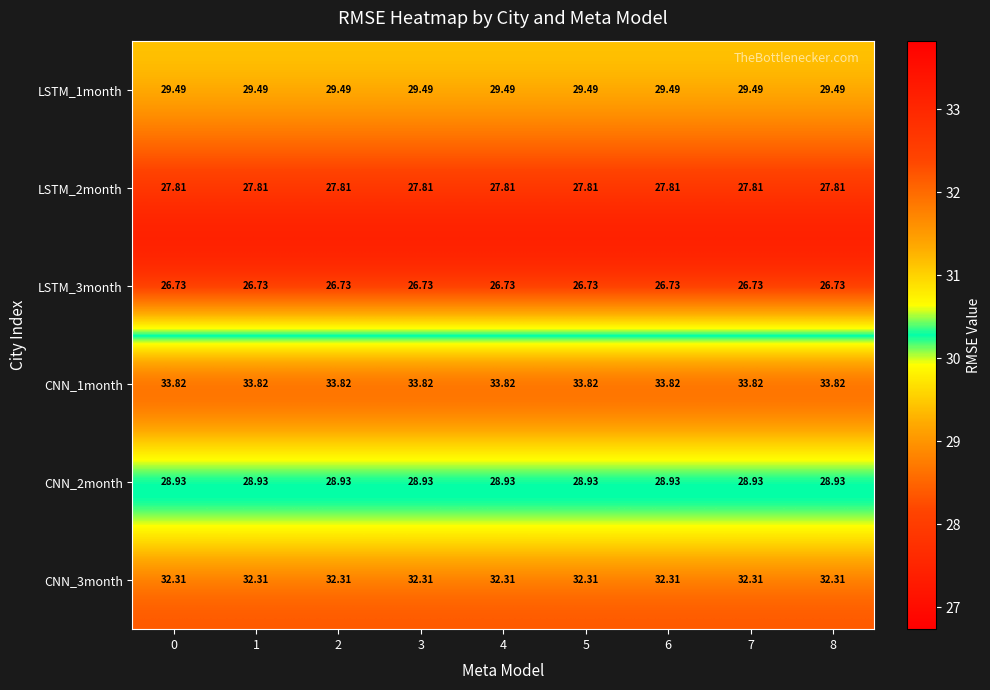

Reading right to left, what are all the values shown in this chart?

LSTM_1month: 8=29.5	7=29.5	6=29.5	5=29.5	4=29.5	3=29.5	2=29.5	1=29.5	0=29.5
LSTM_2month: 8=27.8	7=27.8	6=27.8	5=27.8	4=27.8	3=27.8	2=27.8	1=27.8	0=27.8
LSTM_3month: 8=26.7	7=26.7	6=26.7	5=26.7	4=26.7	3=26.7	2=26.7	1=26.7	0=26.7
CNN_1month: 8=33.8	7=33.8	6=33.8	5=33.8	4=33.8	3=33.8	2=33.8	1=33.8	0=33.8
CNN_2month: 8=28.9	7=28.9	6=28.9	5=28.9	4=28.9	3=28.9	2=28.9	1=28.9	0=28.9
CNN_3month: 8=32.3	7=32.3	6=32.3	5=32.3	4=32.3	3=32.3	2=32.3	1=32.3	0=32.3